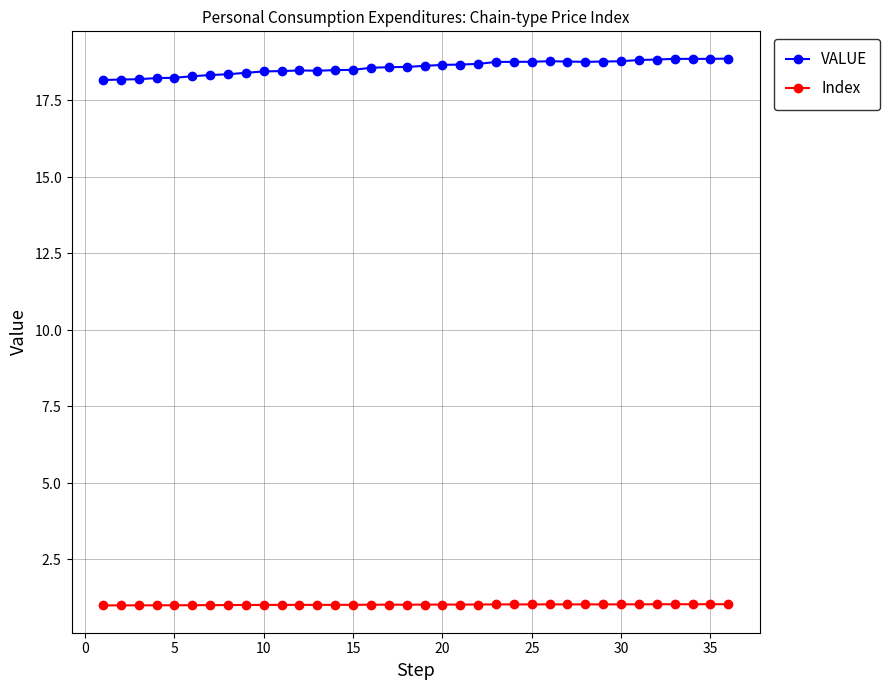

What is the maximum value shown in the chart?

18.9